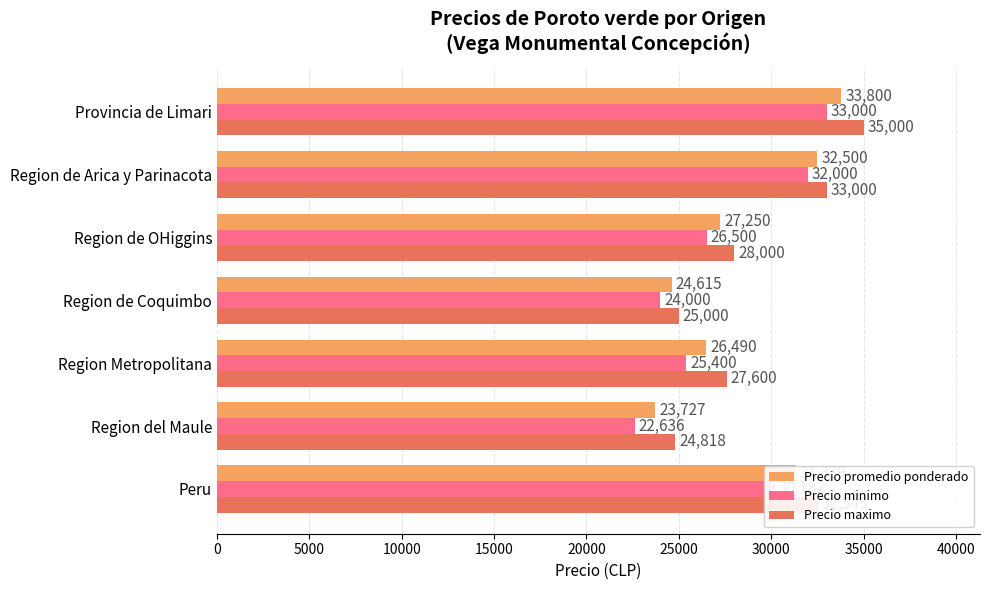

What is the average value of the Precio maximo series?

29423